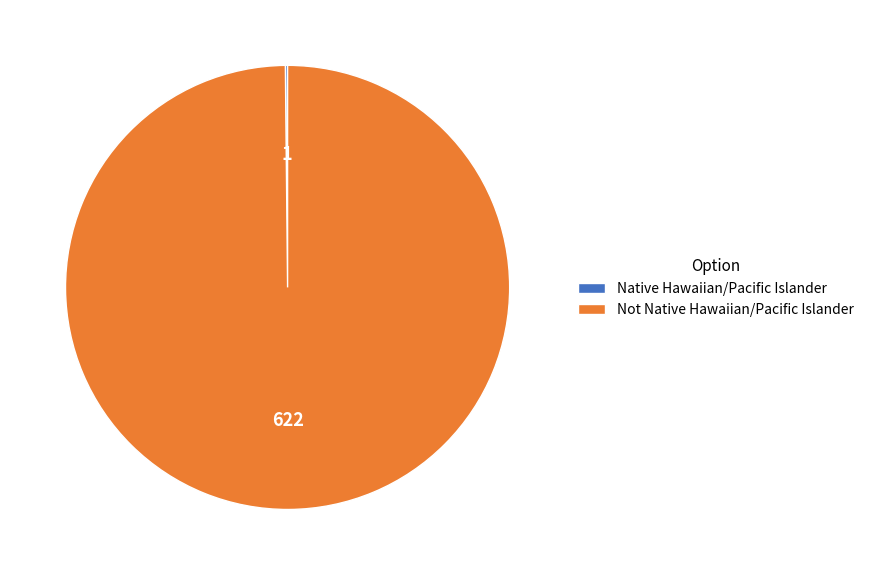

Is there a majority slice in this chart?

Yes